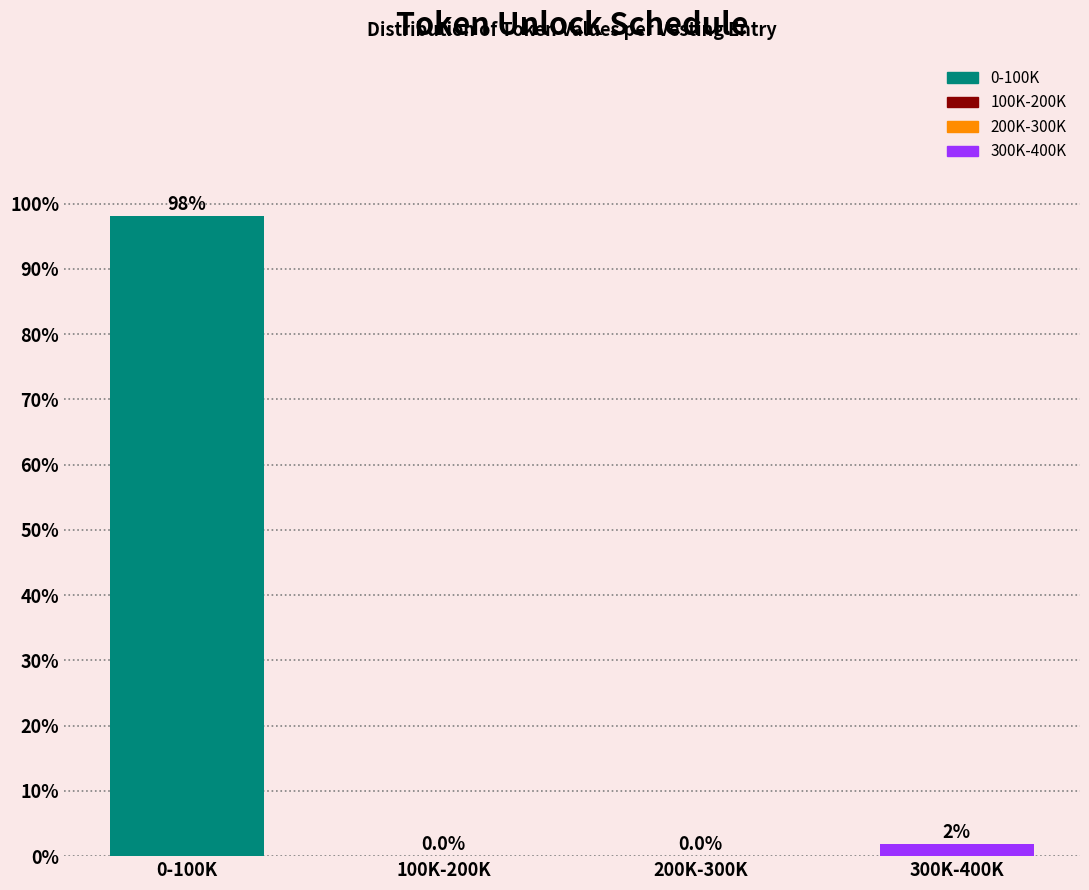

At which label is the value closest to 49?

300K-400K